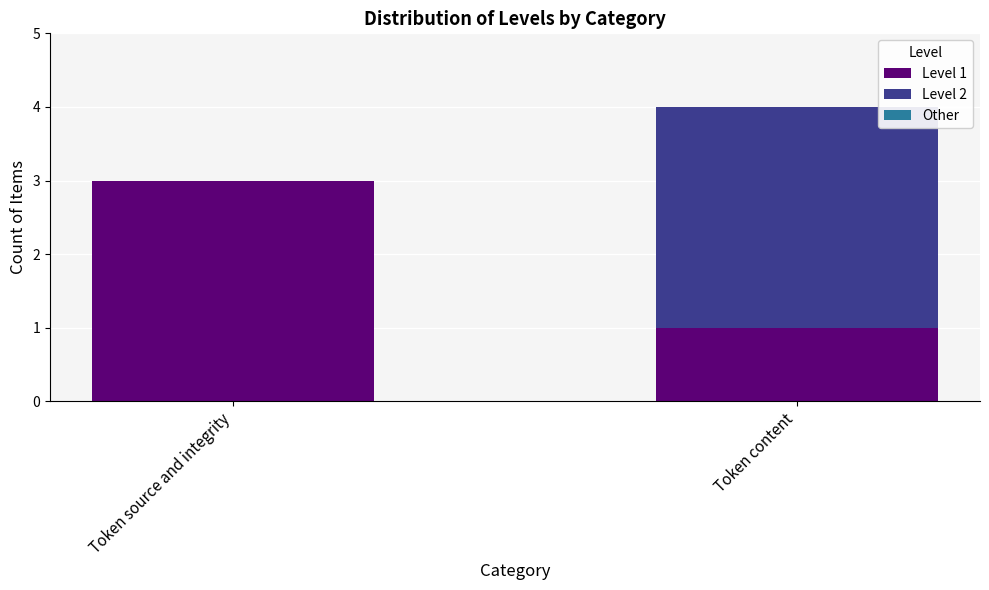

Reading left to right, list the values for the Level 1 series.

Token source and integrity=3	Token content=1